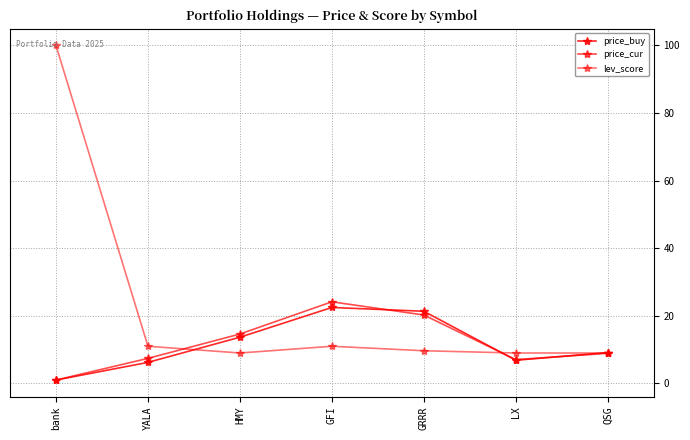

What is the sum of all price_buy values?

80.7